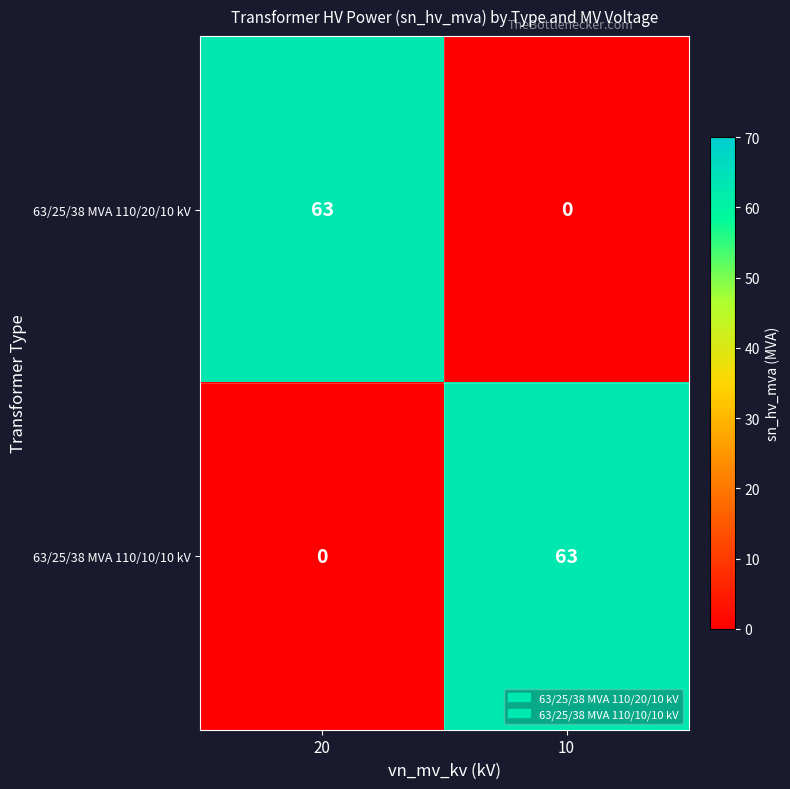

Is the value of 63/25/38 MVA 110/20/10 kV at 10 greater than the value of 63/25/38 MVA 110/10/10 kV at 10?

No